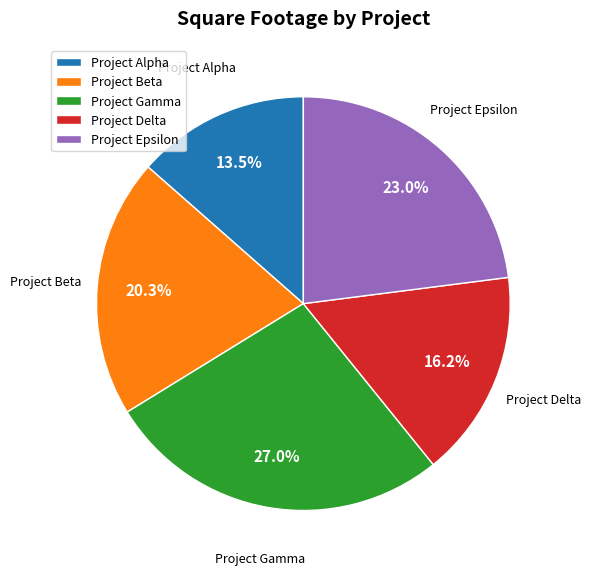

What is the ratio of the value at Project Alpha to the value at Project Epsilon?

0.6